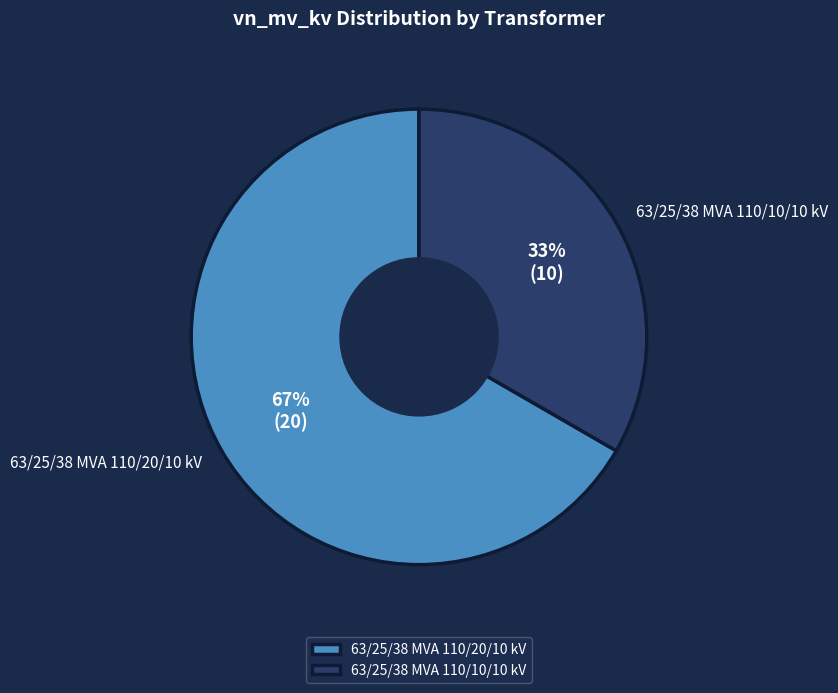

Is the sum of 63/25/38 MVA 110/20/10 kV and 63/25/38 MVA 110/10/10 kV greater than half?

Yes